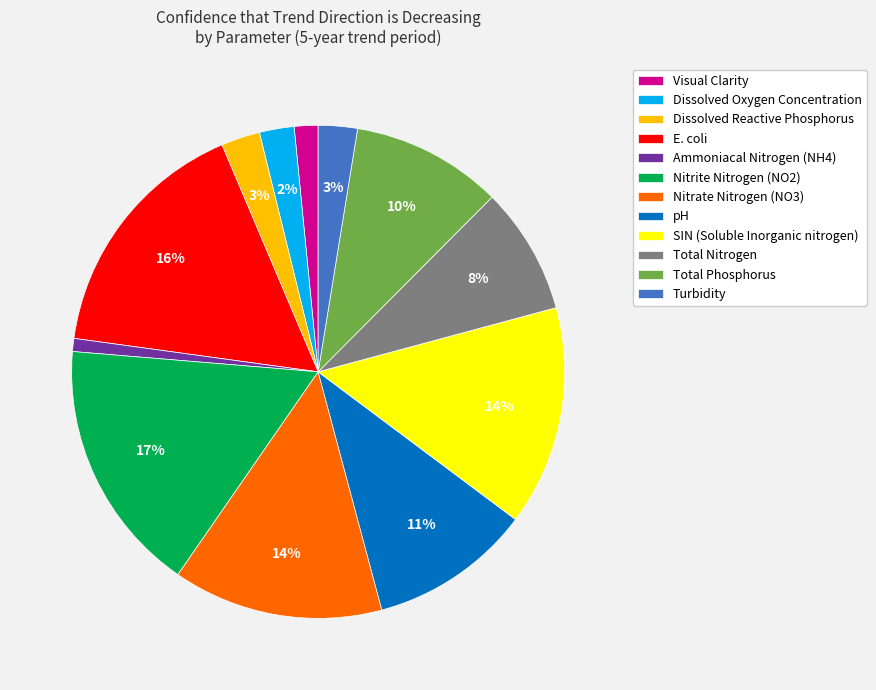

Is the sum of Nitrite Nitrogen (NO2) and Visual Clarity greater than half?

No